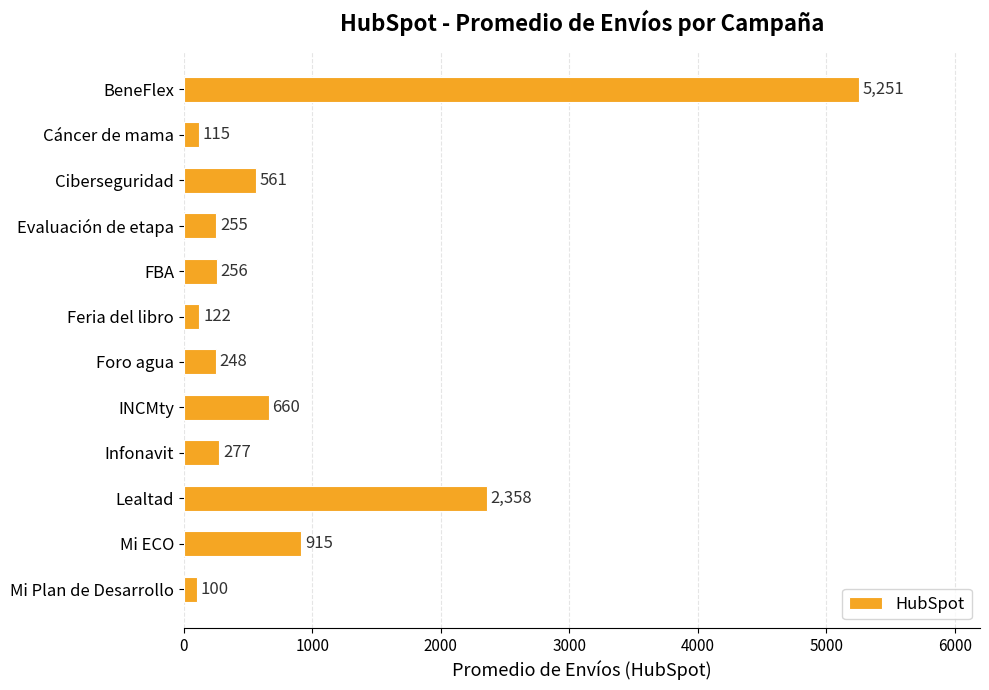

The value at Cáncer de mama is 115. True or false?

True